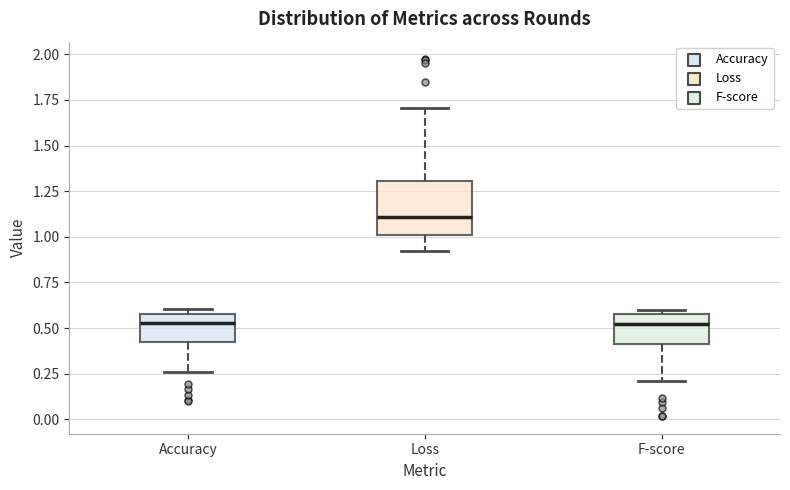

Reading left to right, read every box against the y-axis: the position of its median line, the range the box covers, and the ends of its whiskers. The values are not printed on the chart, so give them approximately, as read against the axis.

Accuracy: median 0.55, box 0.45 to 0.60, whiskers 0.25 to 0.60 (just above the box's upper edge)
Loss: median 1.10, box 1.00 to 1.30, whiskers 0.90 to 1.70
F-score: median 0.50, box 0.40 to 0.60, whiskers 0.20 to 0.60 (just above the box's upper edge)